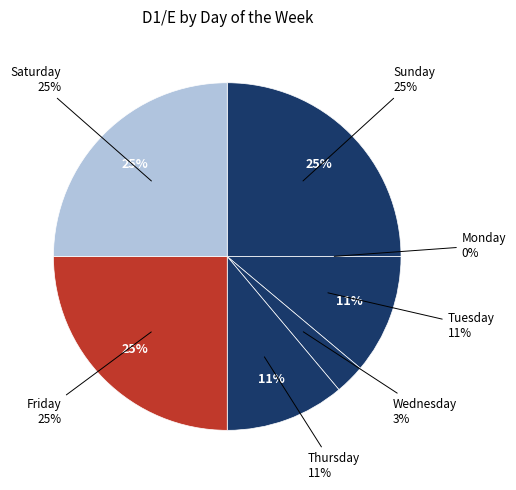

To the nearest percent, what portion does Thursday represent?

11%